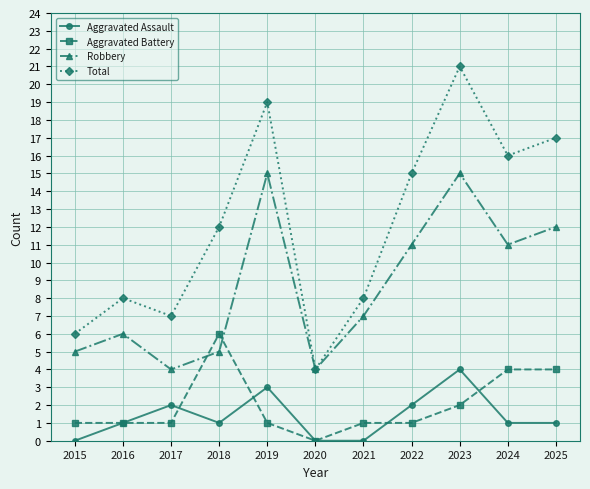

True or false: Robbery has a value of 2 at 2016.

False